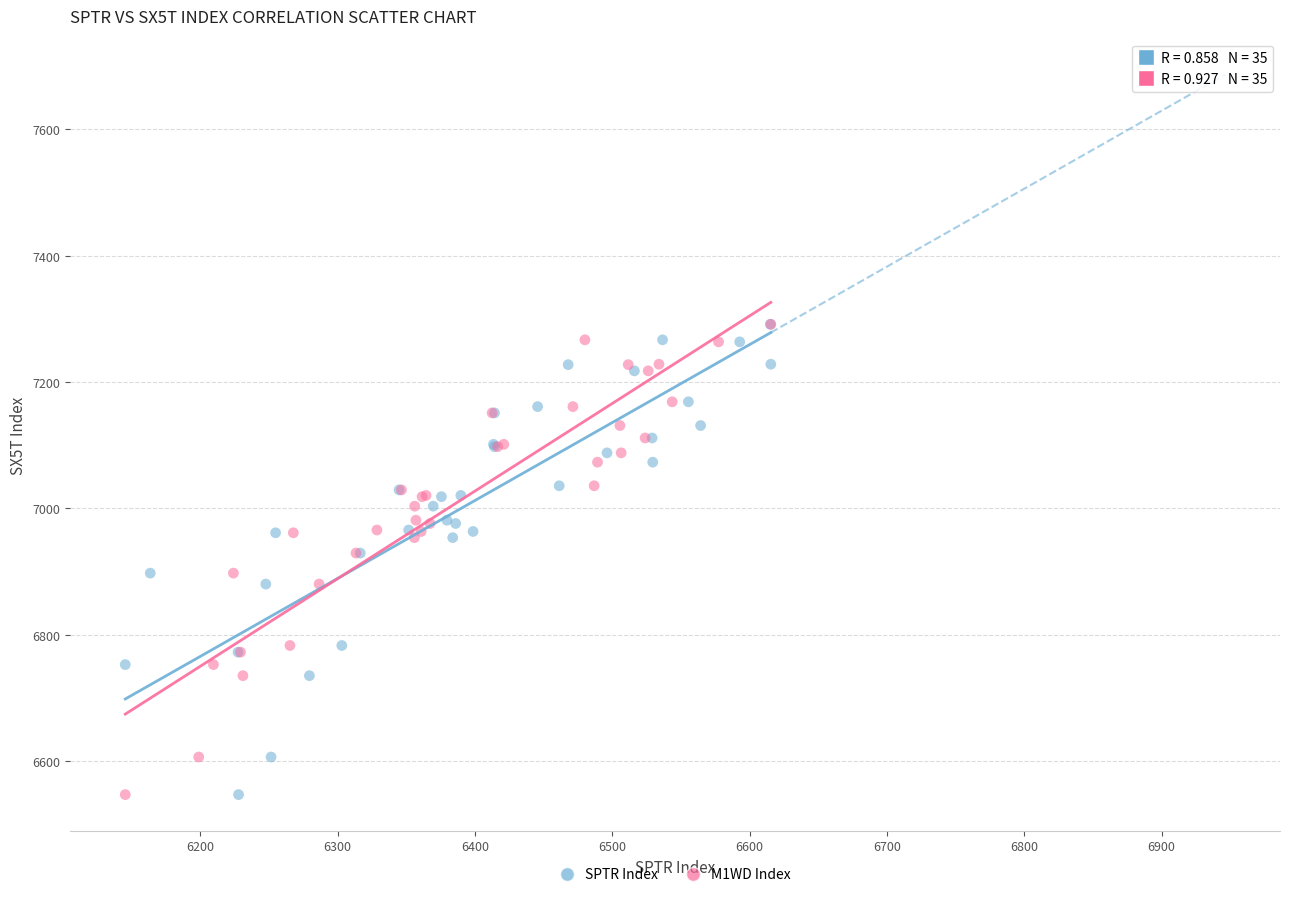

What are all the series names shown in the legend?

SPTR Index, M1WD Index